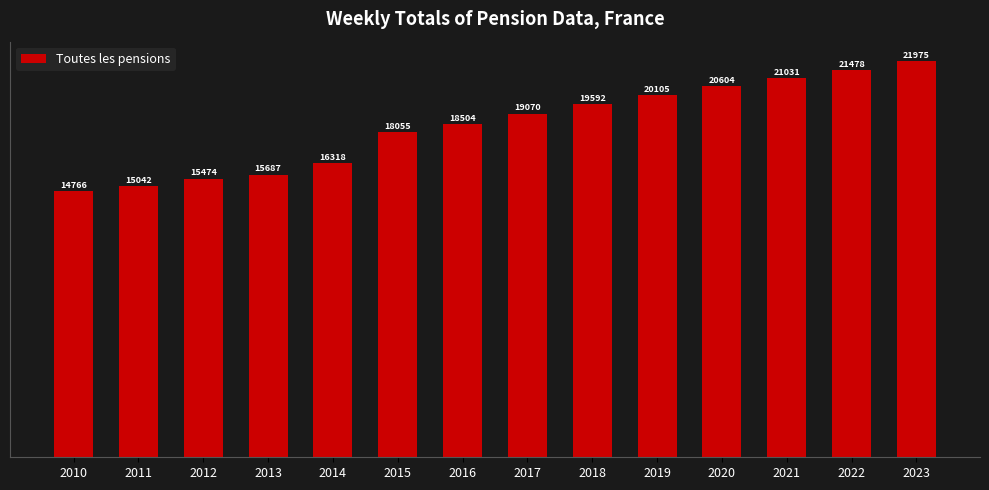

Which has a higher value, 2023 or 2018?

2023